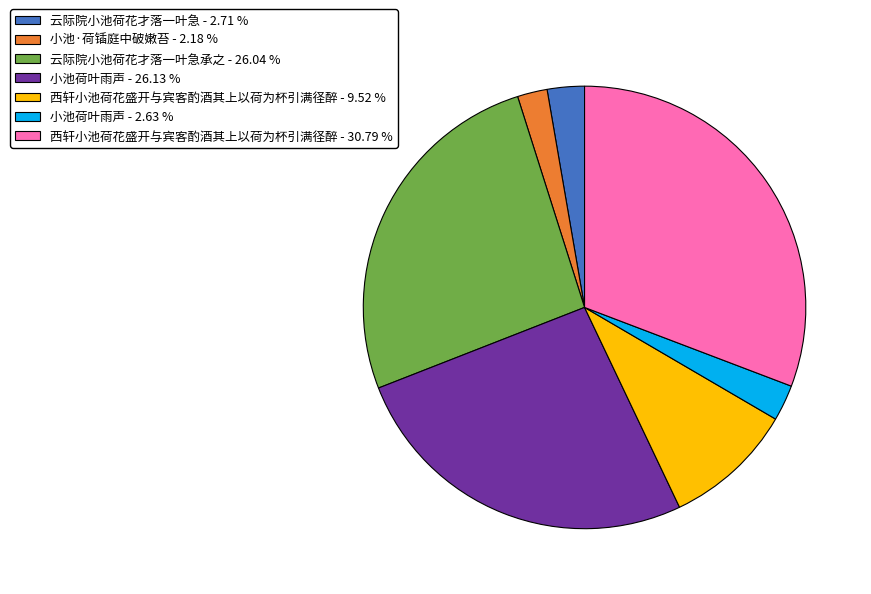

Is there any slice that represents more than half of the pie?

No